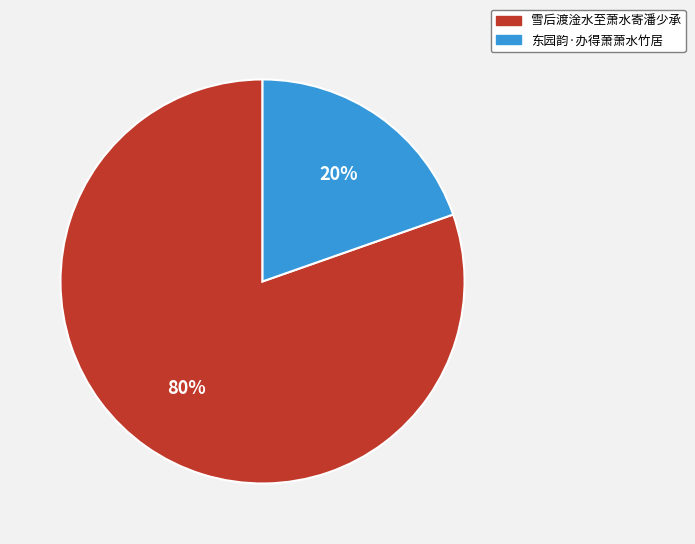

To the nearest percent, what portion does 雪后渡淦水至萧水寄潘少承 represent?

80%